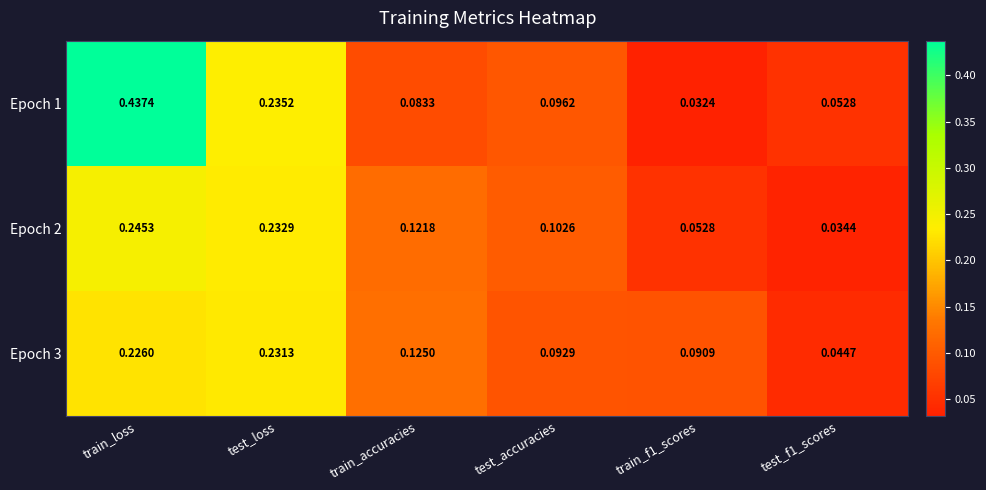

At which label does Epoch 2 reach its peak?

train_loss